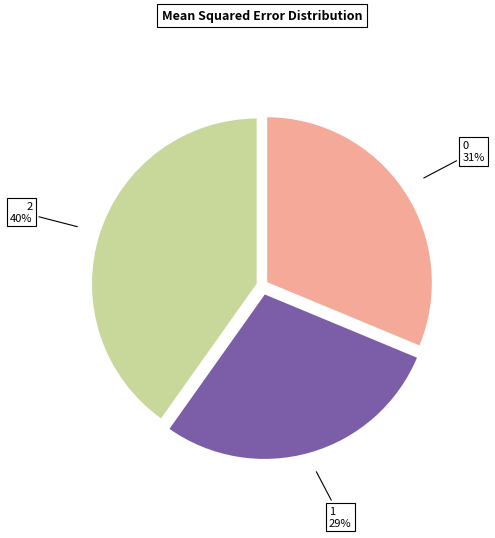

Is there any slice that represents more than half of the pie?

No